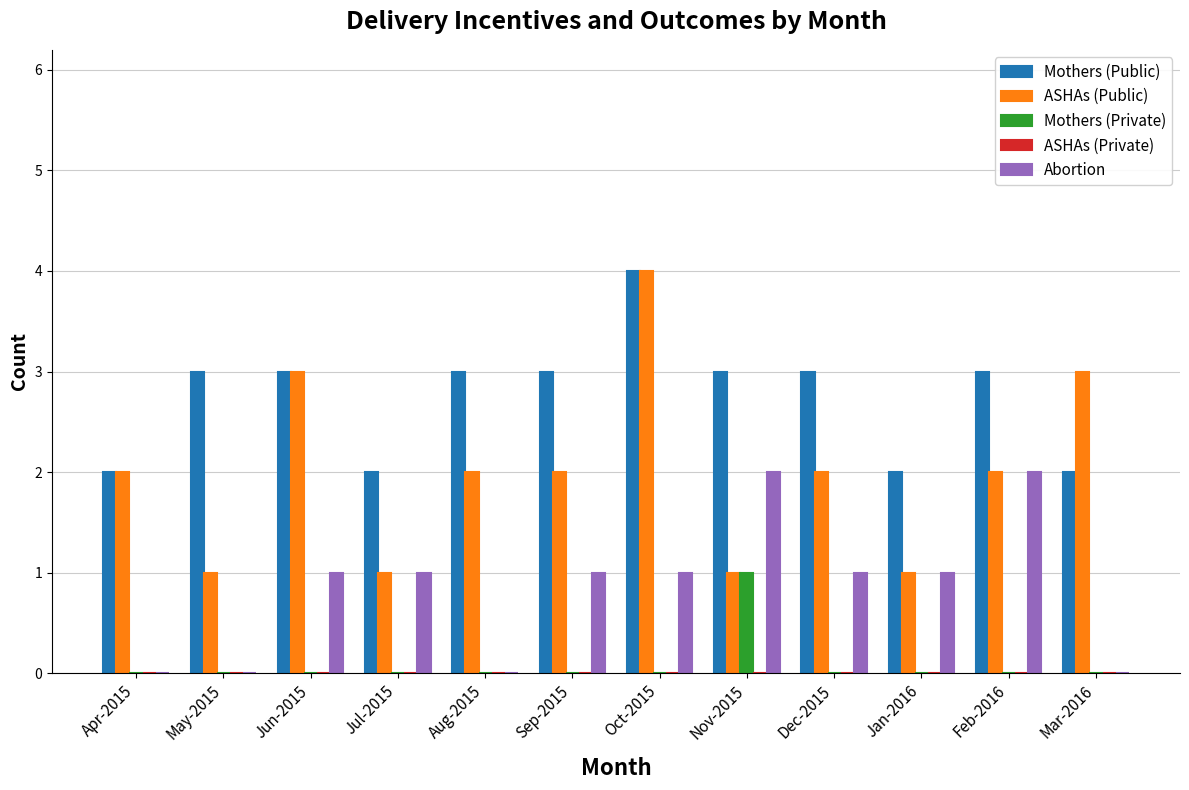

Which series changed the most between Aug-2015 and Feb-2016?

Abortion